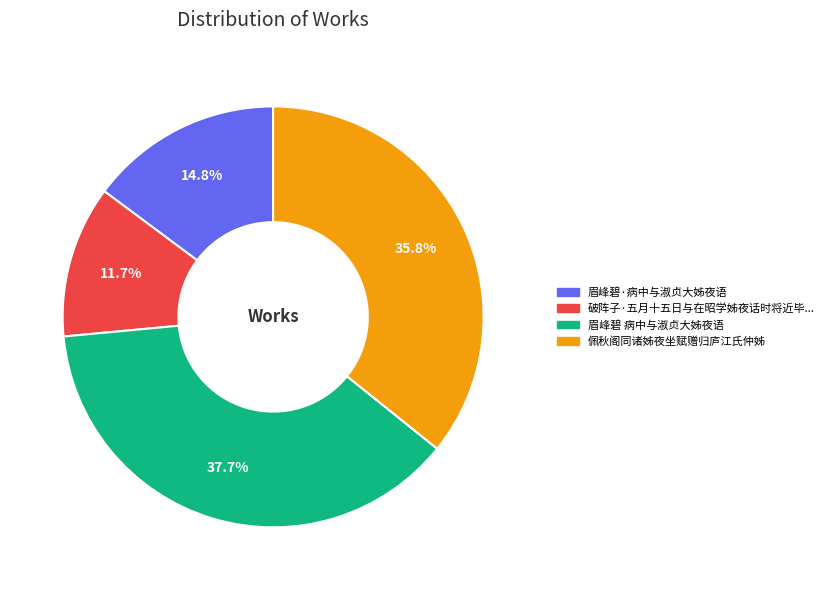

Is there any slice that represents more than half of the pie?

No